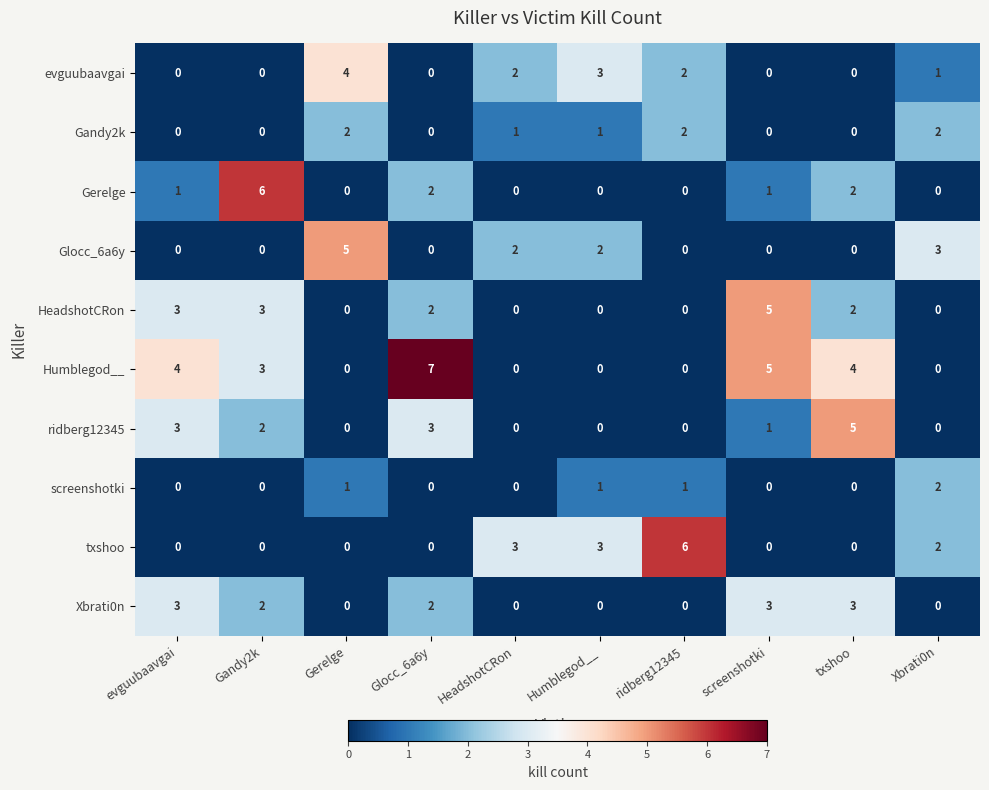

What is the difference between the maximum and minimum values in the Xbrati0n series?

3